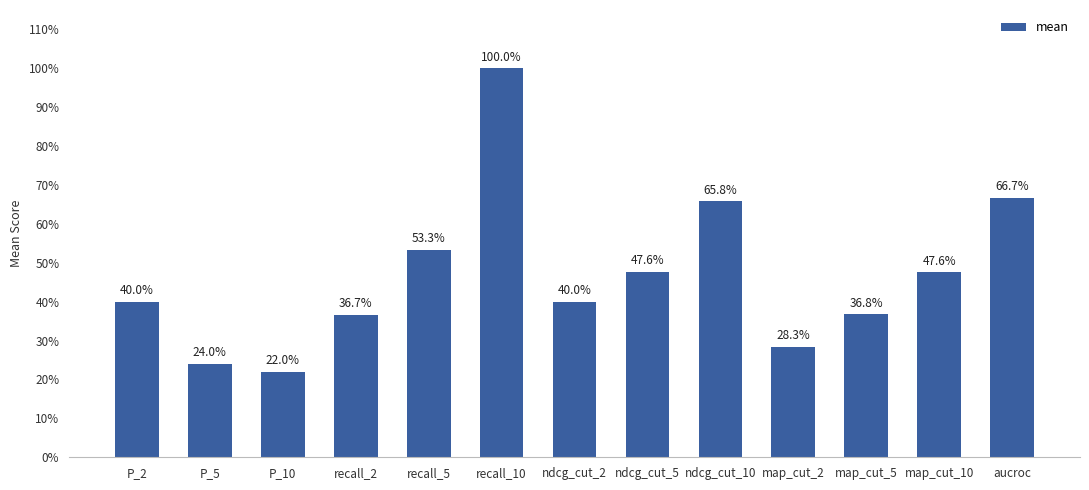

At which label is the value closest to 0?

P_10